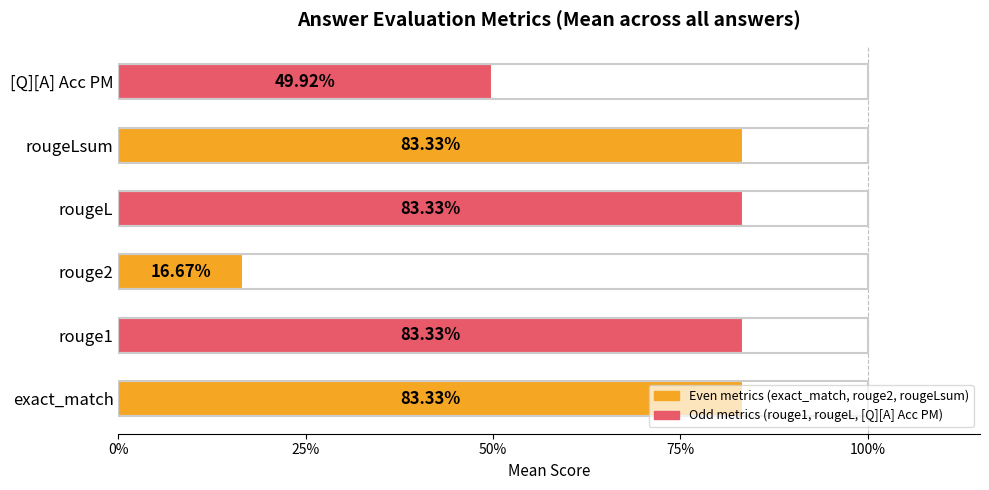

Does the chart contain any negative values?

No